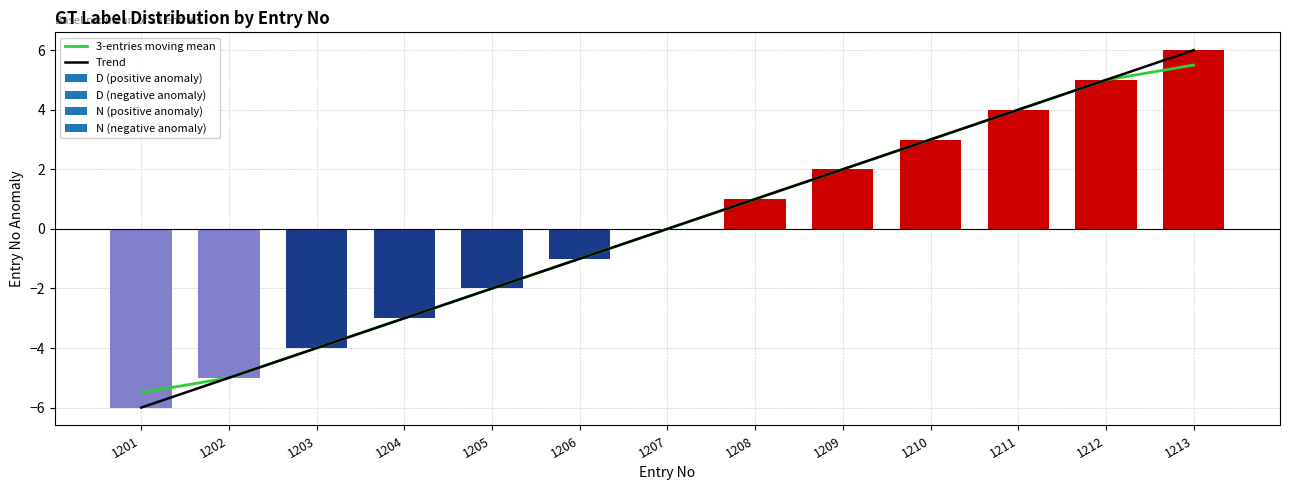

List the series in order of their peak value, highest first.

Trend, 3-entries moving mean